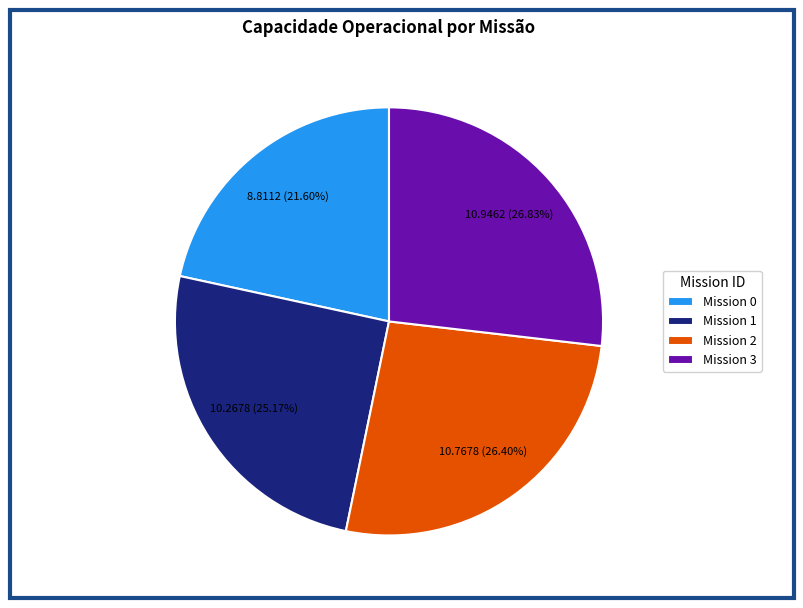

To the nearest percent, what is the difference between the largest and smallest slice percentages?

5%